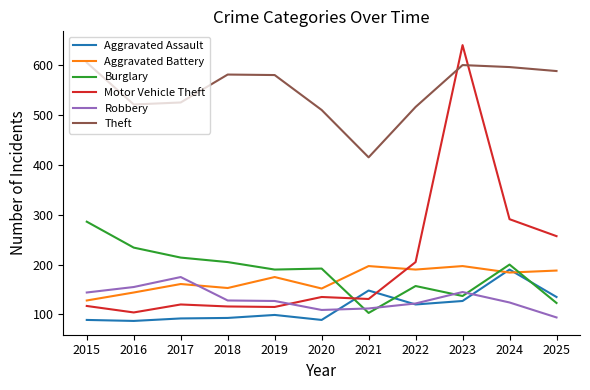

What is the sum of all Motor Vehicle Theft values?

2231